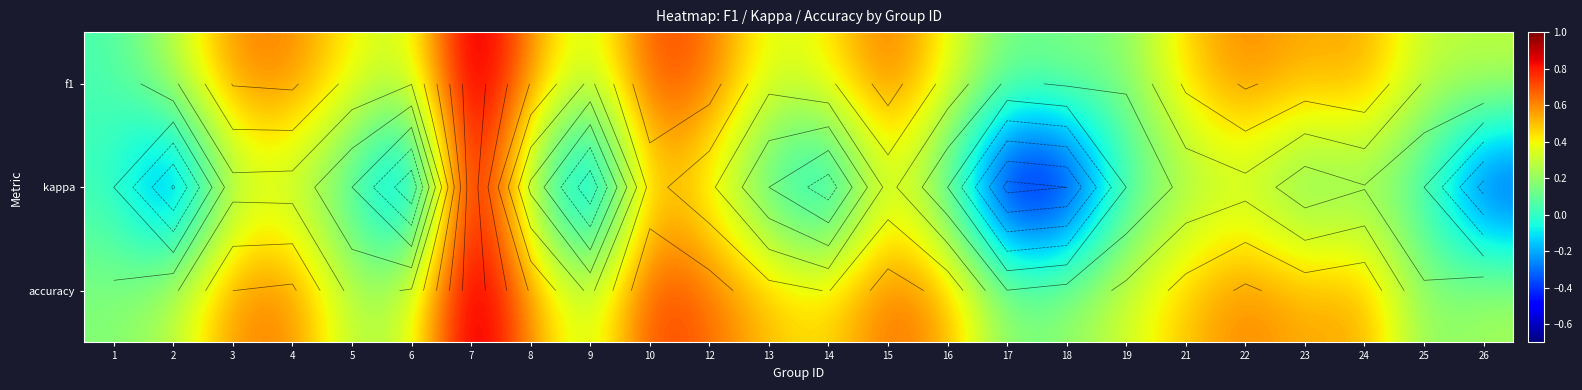

Which label corresponds to the largest value in the chart?

7